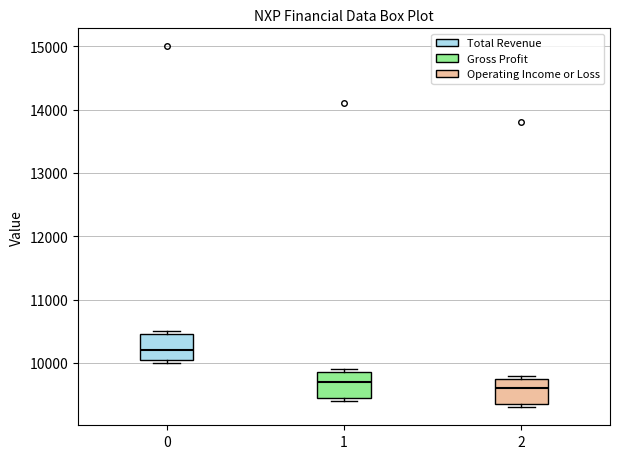

Where is the lower edge of the box at x = 0 on the y-axis? The values are not printed on the chart, so give them approximately, as read against the axis.

10100